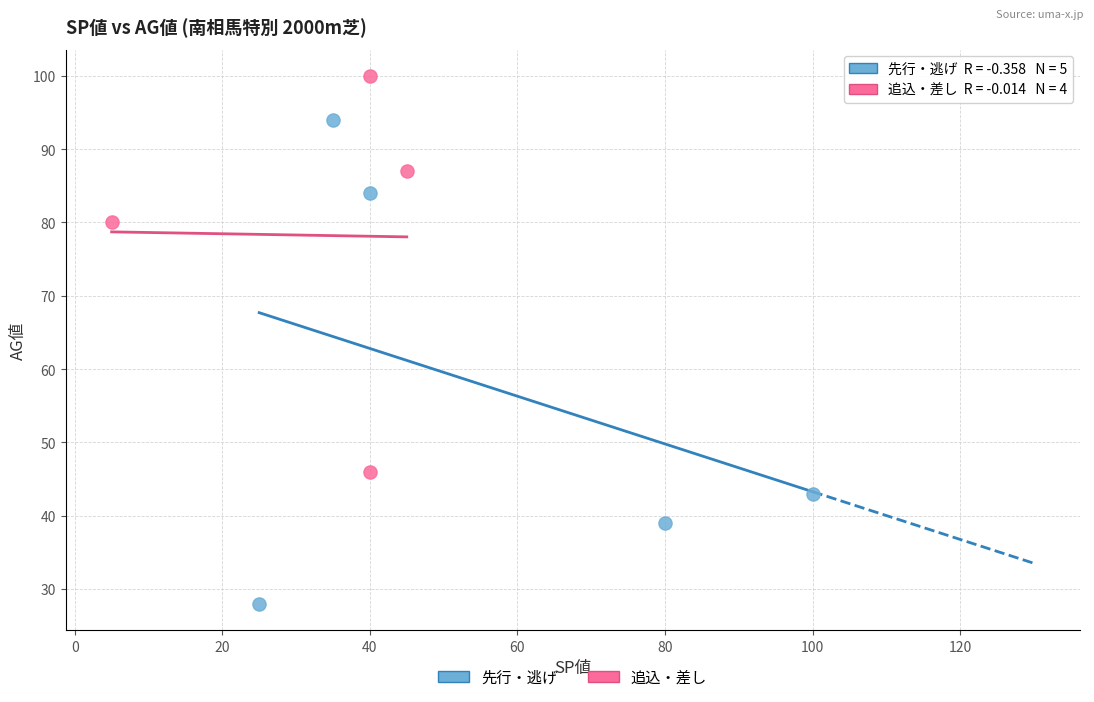

Which series reaches the minimum Y coordinate?

先行・逃げ